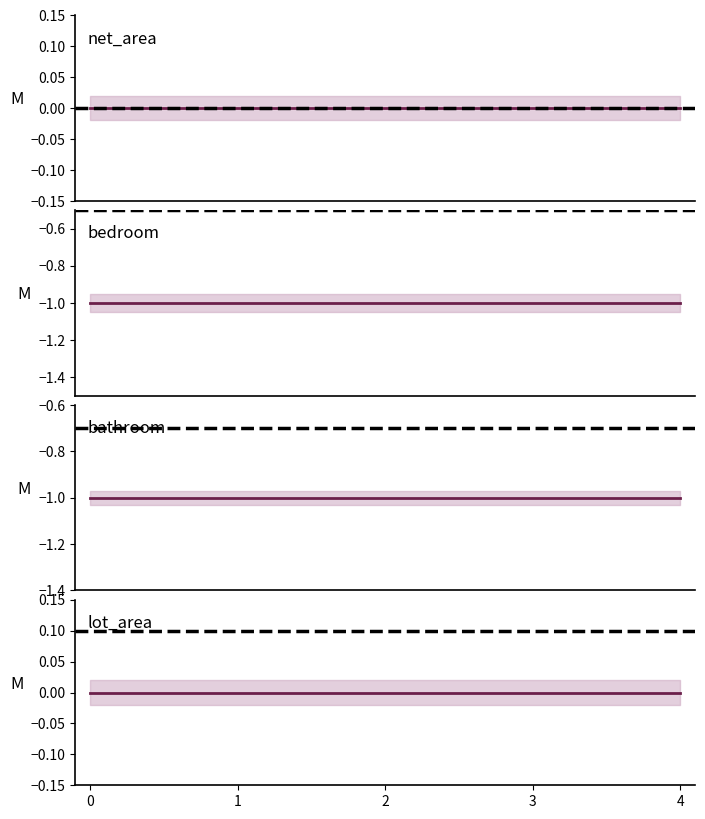

Which series has the largest range (max minus min)?

net_area